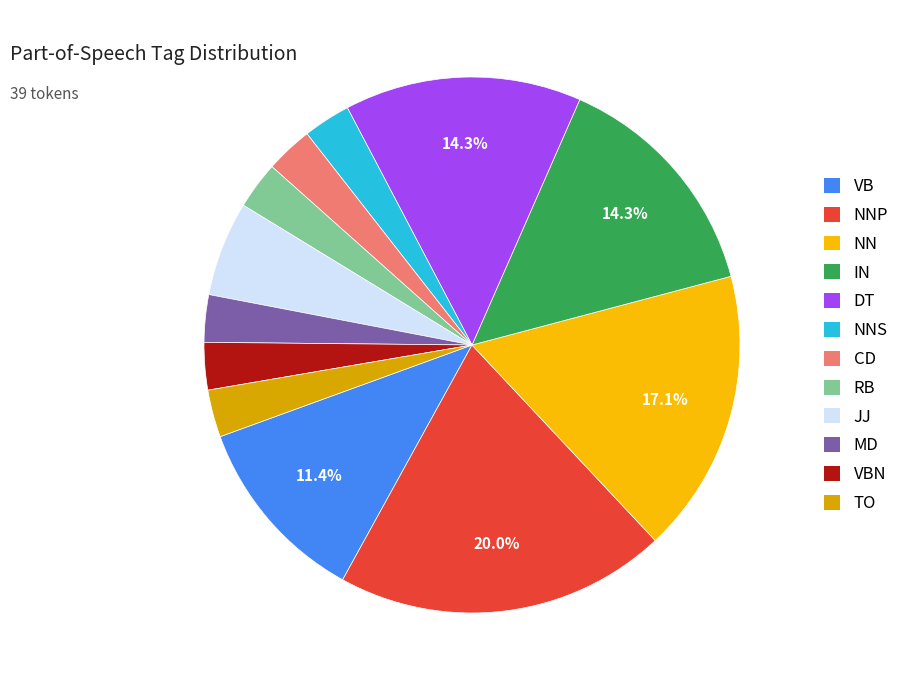

Which slice is the smallest?

NNS